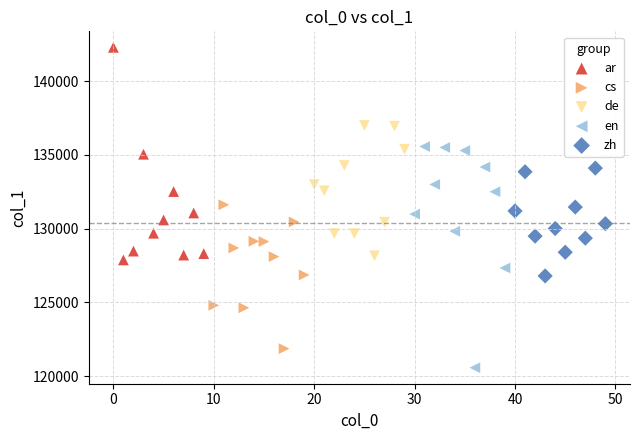

What are all the series names shown in the legend?

ar, cs, de, en, zh